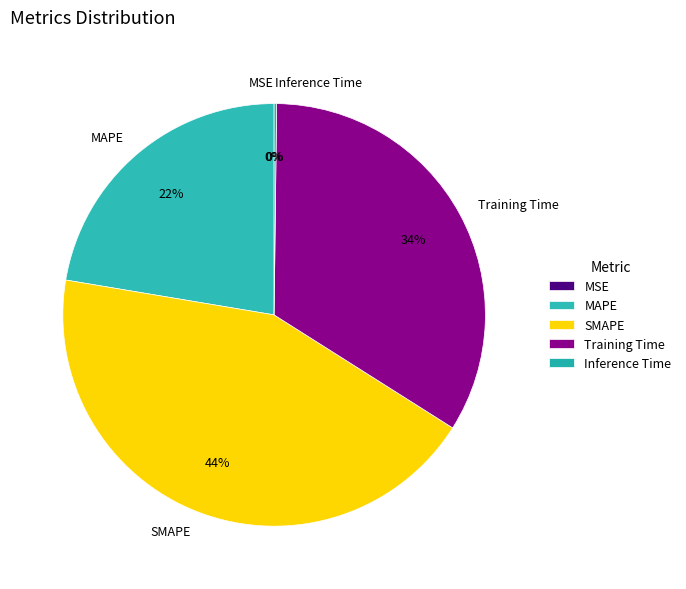

Is there any slice that represents more than half of the pie?

No